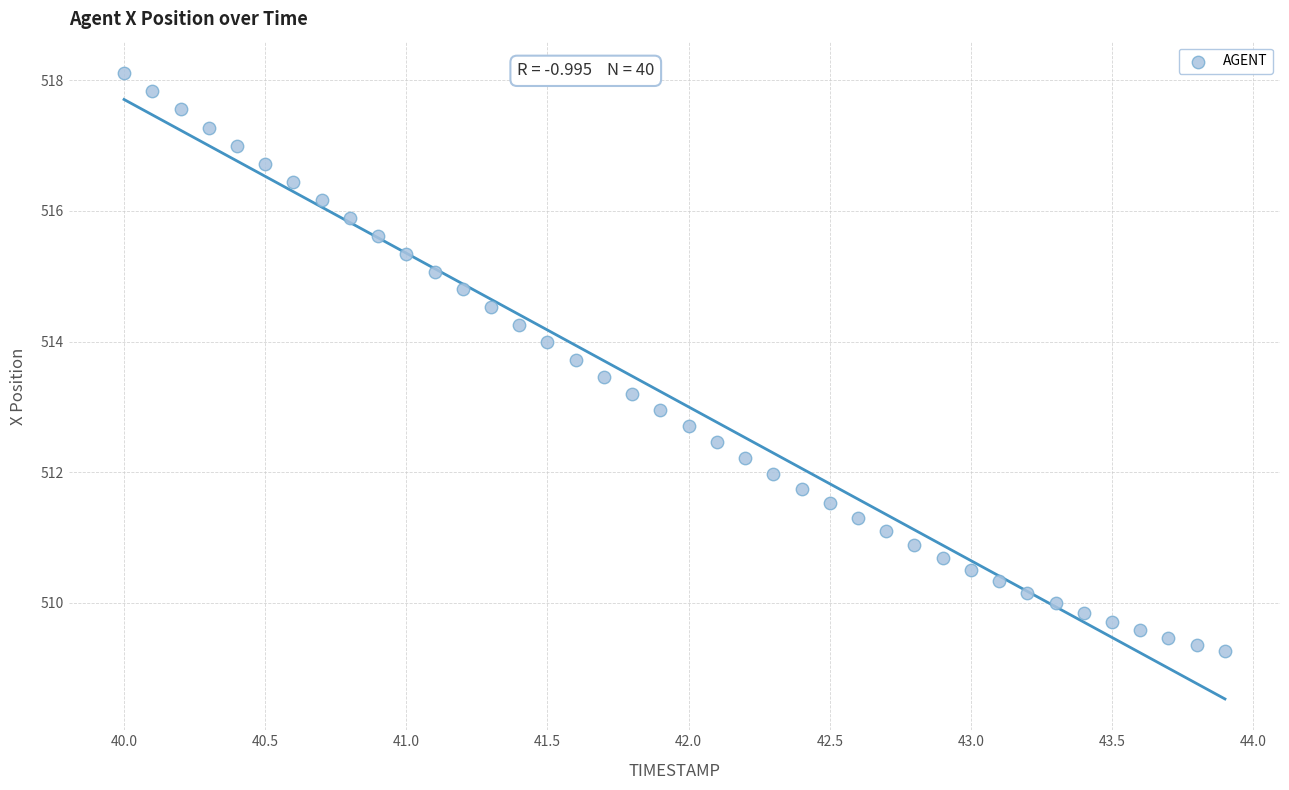

What is the range of Y values (max minus min)?

8.9